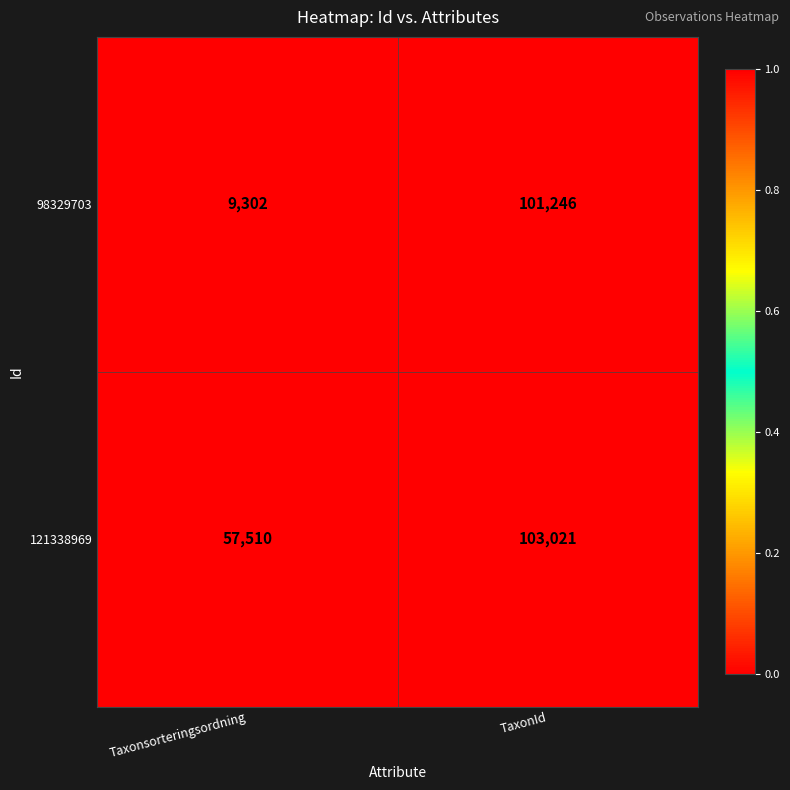

At which label is 98329703 closest to 55274?

Taxonsorteringsordning